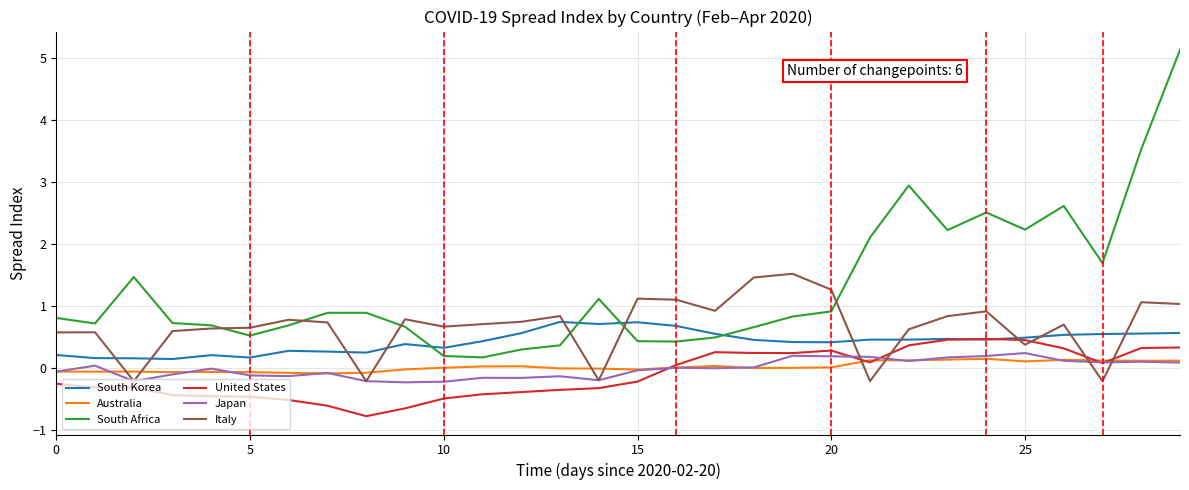

How many times do South Korea and South Africa cross each other?

4